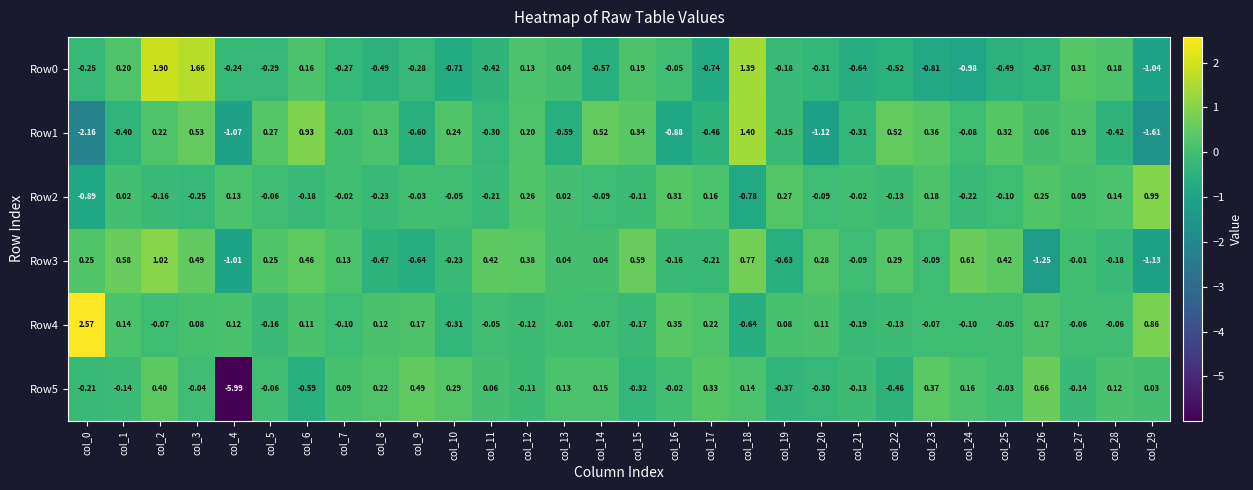

Reading left to right, extract all data points from this chart.

Row0: col_0=-0.2	col_1=0.2	col_2=1.9	col_3=1.7	col_4=-0.2	col_5=-0.3	col_6=0.2	col_7=-0.3	col_8=-0.5	col_9=-0.3	col_10=-0.7	col_11=-0.4	col_12=0.1	col_13=0.0	col_14=-0.6	col_15=0.2	col_16=-0.1	col_17=-0.7	col_18=1.4	col_19=-0.2	col_20=-0.3	col_21=-0.6	col_22=-0.5	col_23=-0.8	col_24=-1.0	col_25=-0.5	col_26=-0.4	col_27=0.3	col_28=0.2	col_29=-1.0
Row1: col_0=-2.2	col_1=-0.4	col_2=0.2	col_3=0.5	col_4=-1.1	col_5=0.3	col_6=0.9	col_7=-0.0	col_8=0.1	col_9=-0.6	col_10=0.2	col_11=-0.3	col_12=0.2	col_13=-0.6	col_14=0.5	col_15=0.3	col_16=-0.9	col_17=-0.5	col_18=1.4	col_19=-0.1	col_20=-1.1	col_21=-0.3	col_22=0.5	col_23=0.4	col_24=-0.1	col_25=0.3	col_26=0.1	col_27=0.2	col_28=-0.4	col_29=-1.6
Row2: col_0=-0.9	col_1=0.0	col_2=-0.2	col_3=-0.2	col_4=0.1	col_5=-0.1	col_6=-0.2	col_7=-0.0	col_8=-0.2	col_9=-0.0	col_10=-0.1	col_11=-0.2	col_12=0.3	col_13=0.0	col_14=-0.1	col_15=-0.1	col_16=0.3	col_17=0.2	col_18=-0.8	col_19=0.3	col_20=-0.1	col_21=-0.0	col_22=-0.1	col_23=0.2	col_24=-0.2	col_25=-0.1	col_26=0.2	col_27=0.1	col_28=0.1	col_29=1.0
Row3: col_0=0.2	col_1=0.6	col_2=1.0	col_3=0.5	col_4=-1.0	col_5=0.2	col_6=0.5	col_7=0.1	col_8=-0.5	col_9=-0.6	col_10=-0.2	col_11=0.4	col_12=0.4	col_13=0.0	col_14=0.0	col_15=0.6	col_16=-0.2	col_17=-0.2	col_18=0.8	col_19=-0.6	col_20=0.3	col_21=-0.1	col_22=0.3	col_23=-0.1	col_24=0.6	col_25=0.4	col_26=-1.2	col_27=-0.0	col_28=-0.2	col_29=-1.1
Row4: col_0=2.6	col_1=0.1	col_2=-0.1	col_3=0.1	col_4=0.1	col_5=-0.2	col_6=0.1	col_7=-0.1	col_8=0.1	col_9=0.2	col_10=-0.3	col_11=-0.1	col_12=-0.1	col_13=-0.0	col_14=-0.1	col_15=-0.2	col_16=0.3	col_17=0.2	col_18=-0.6	col_19=0.1	col_20=0.1	col_21=-0.2	col_22=-0.1	col_23=-0.1	col_24=-0.1	col_25=-0.1	col_26=0.2	col_27=-0.1	col_28=-0.1	col_29=0.9
Row5: col_0=-0.2	col_1=-0.1	col_2=0.4	col_3=-0.0	col_4=-6.0	col_5=-0.1	col_6=-0.6	col_7=0.1	col_8=0.2	col_9=0.5	col_10=0.3	col_11=0.1	col_12=-0.1	col_13=0.1	col_14=0.1	col_15=-0.3	col_16=-0.0	col_17=0.3	col_18=0.1	col_19=-0.4	col_20=-0.3	col_21=-0.1	col_22=-0.5	col_23=0.4	col_24=0.2	col_25=-0.0	col_26=0.7	col_27=-0.1	col_28=0.1	col_29=0.0